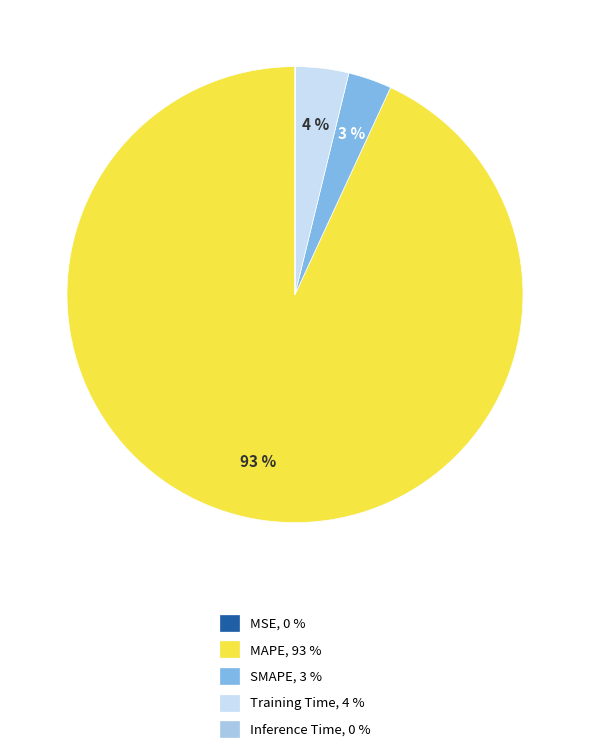

Is it true that Training Time, 4 % is 4% of the pie?

True